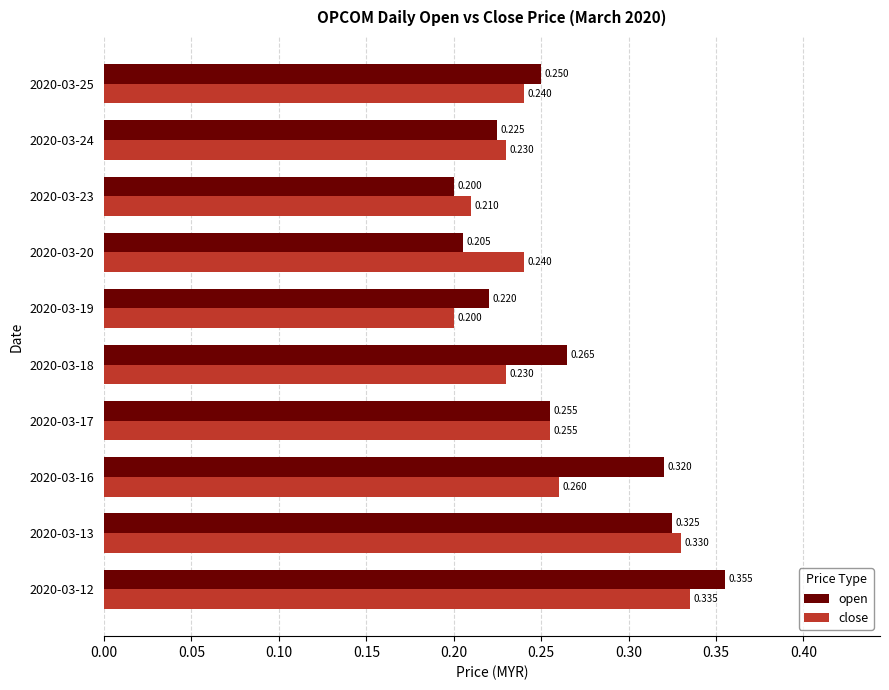

At which label is open closest to 0?

2020-03-23